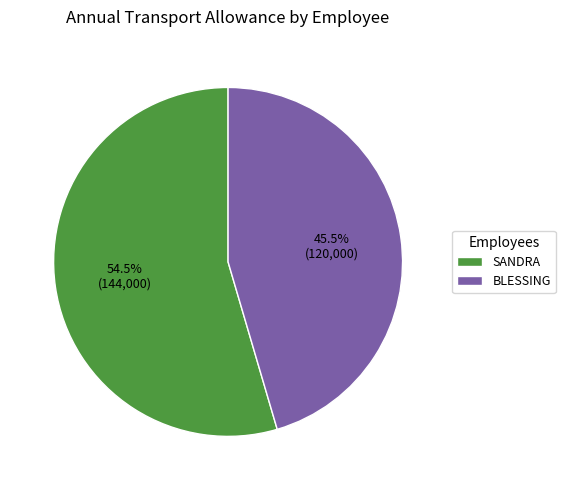

Is there any slice that represents more than half of the pie?

Yes